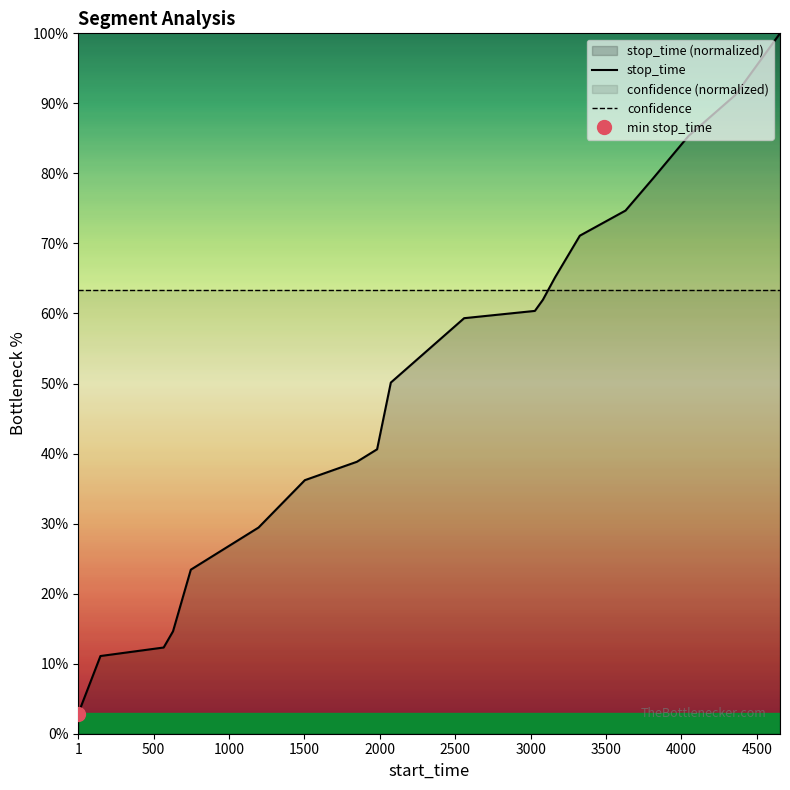

What is the lowest value of the stop_time series?

2.9